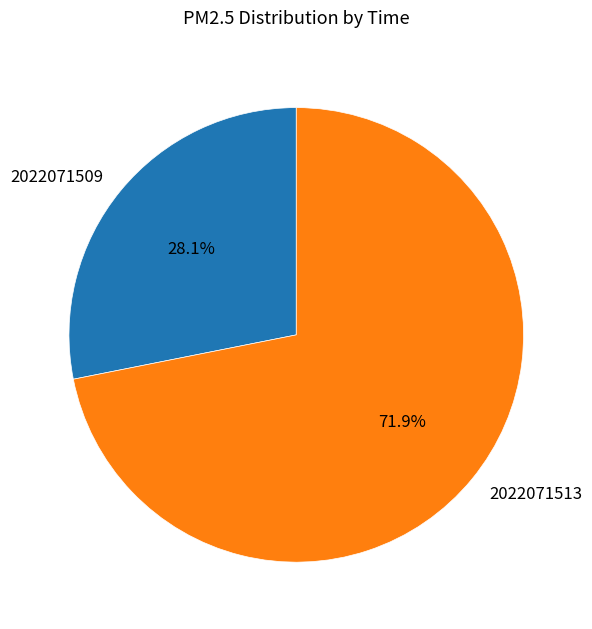

Is the sum of 2022071509 and 2022071513 greater than half?

Yes